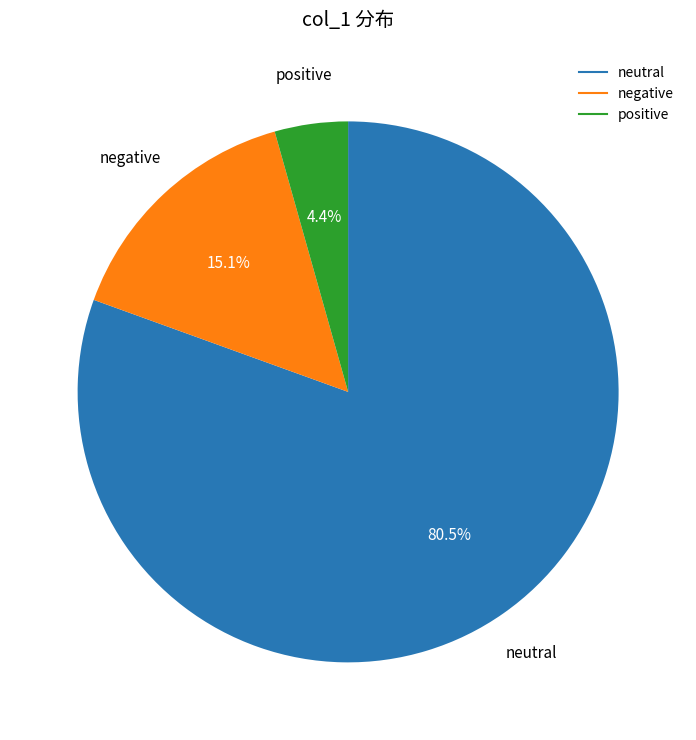

Count the number of slices in the pie.

3